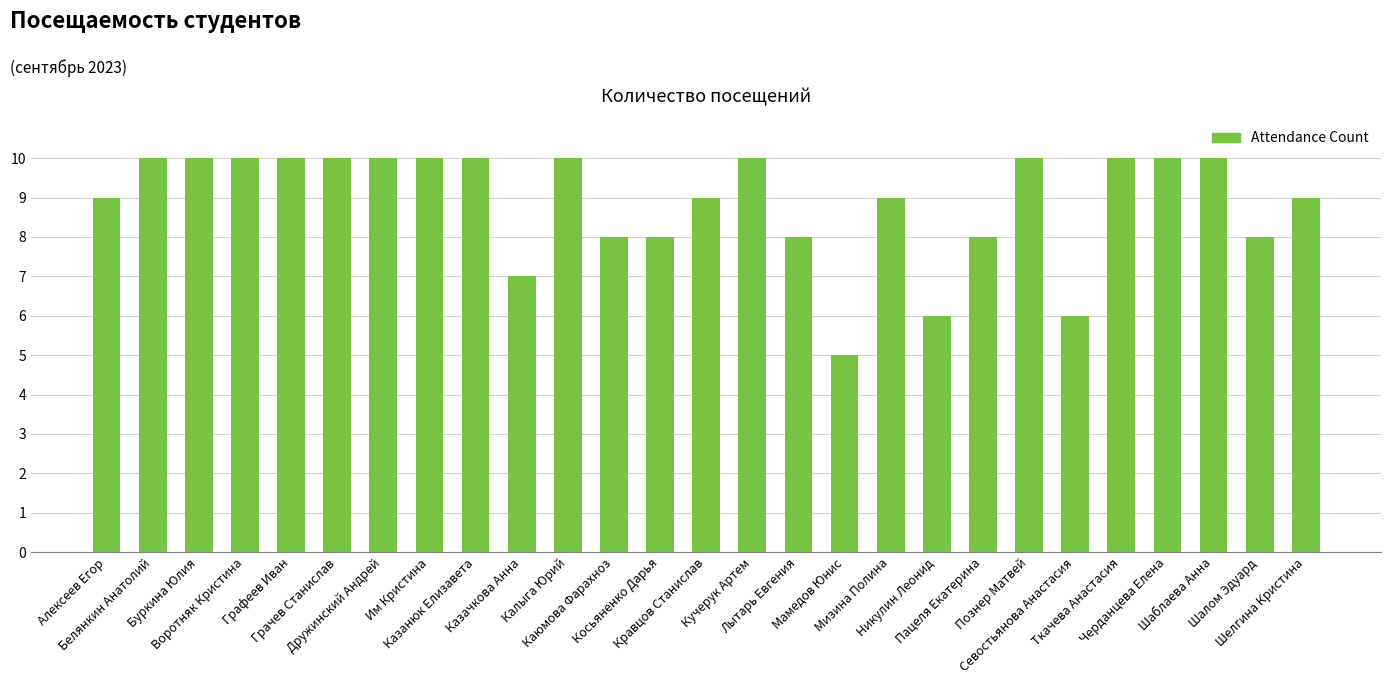

What is the difference between the second highest and minimum values?

5